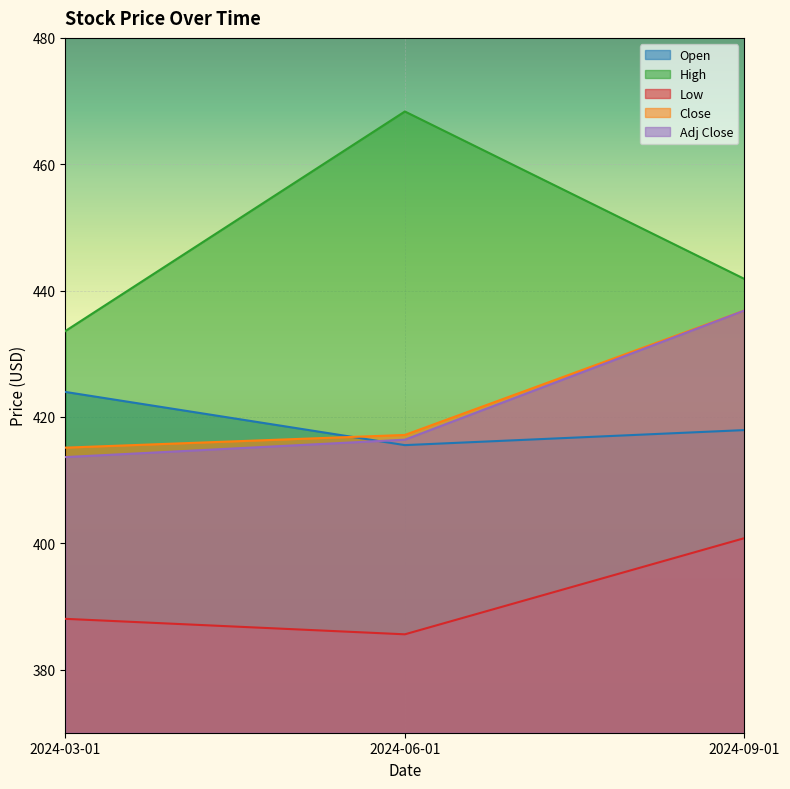

What is the difference between the maximum and second lowest values in the Open series?

6.0